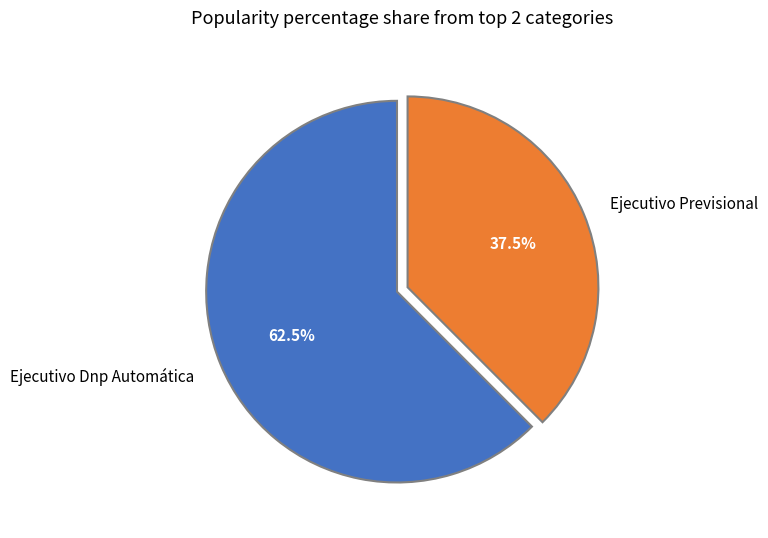

Is it true that Ejecutivo Previsional is 29% of the pie?

False